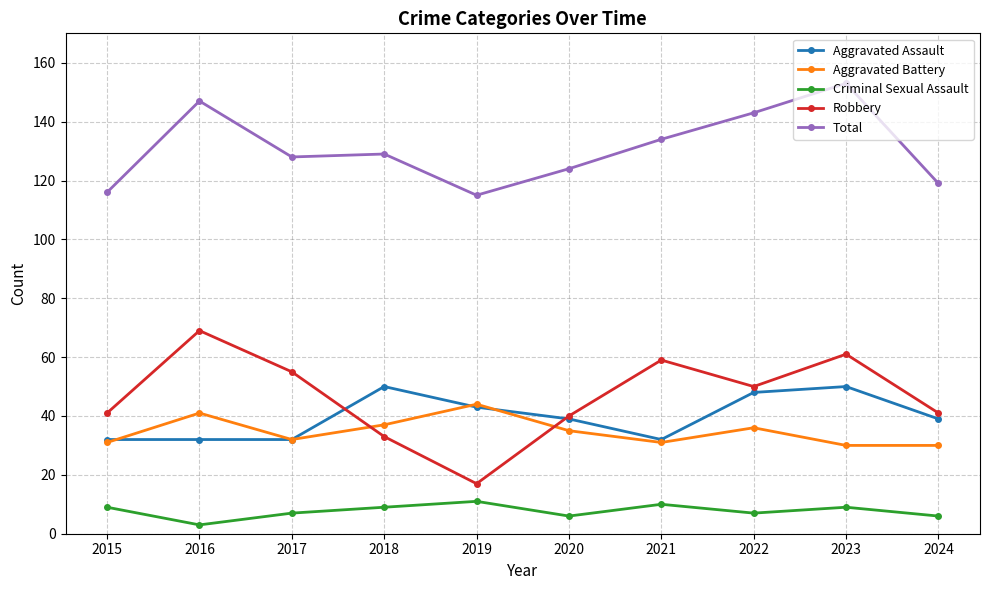

What is the difference between the maximum and second lowest values in the Robbery series?

36